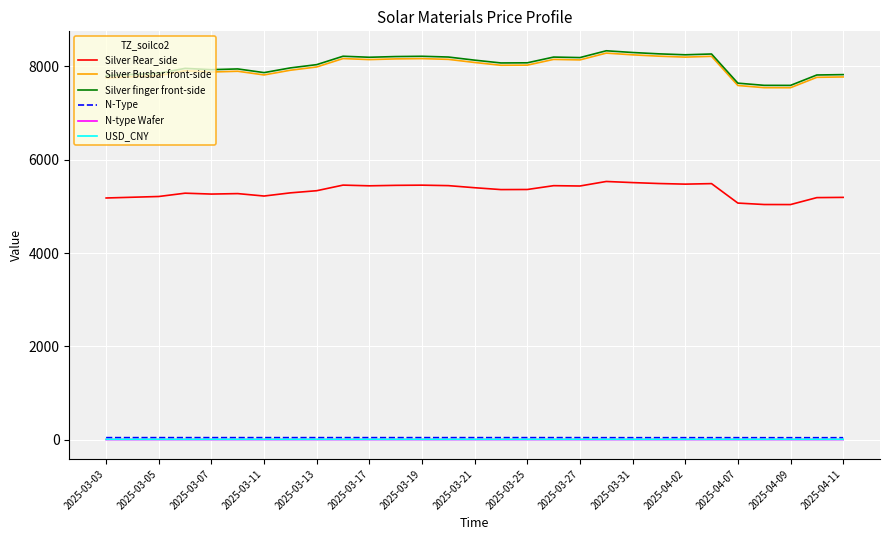

True or false: Silver Rear_side and USD_CNY intersect in this chart.

False